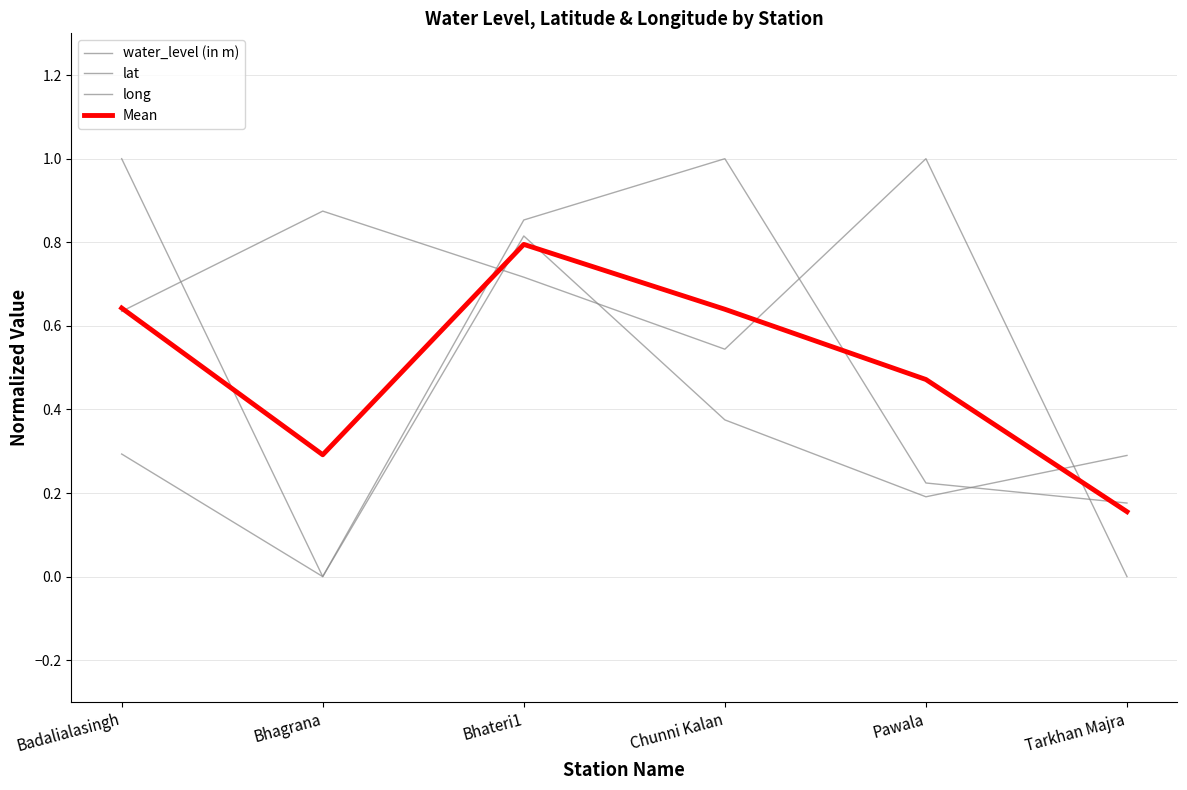

Does the chart have visible grid lines?

Yes